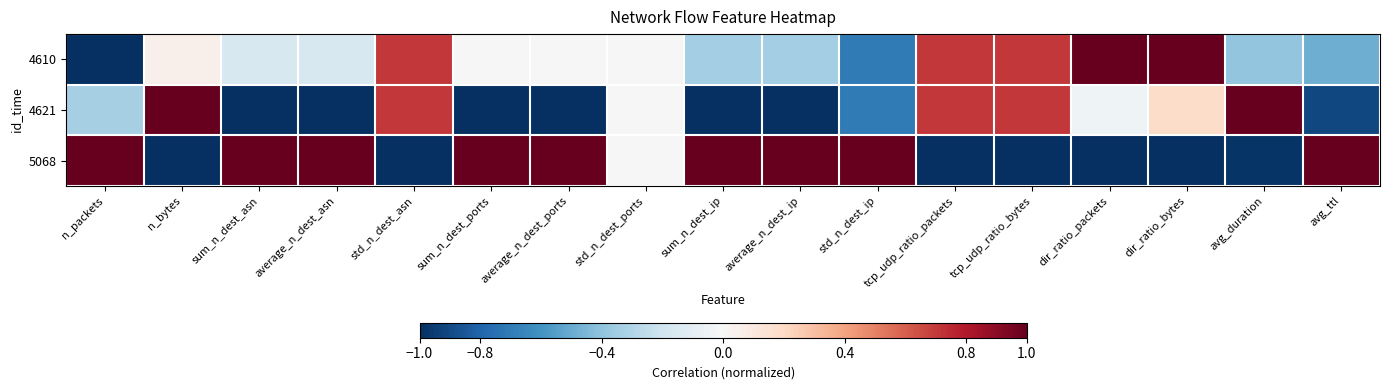

Reading left to right, transcribe all the data shown in this chart.

4610: n_packets=-1.0	n_bytes=0.1	sum_n_dest_asn=-0.2	average_n_dest_asn=-0.2	std_n_dest_asn=0.7	sum_n_dest_ports=0.0	average_n_dest_ports=0.0	std_n_dest_ports=0.0	sum_n_dest_ip=-0.3	average_n_dest_ip=-0.3	std_n_dest_ip=-0.7	tcp_udp_ratio_packets=0.7	tcp_udp_ratio_bytes=0.7	dir_ratio_packets=1.0	dir_ratio_bytes=1.0	avg_duration=-0.4	avg_ttl=-0.5
4621: n_packets=-0.3	n_bytes=1.0	sum_n_dest_asn=-1.0	average_n_dest_asn=-1.0	std_n_dest_asn=0.7	sum_n_dest_ports=-1.0	average_n_dest_ports=-1.0	std_n_dest_ports=0.0	sum_n_dest_ip=-1.0	average_n_dest_ip=-1.0	std_n_dest_ip=-0.7	tcp_udp_ratio_packets=0.7	tcp_udp_ratio_bytes=0.7	dir_ratio_packets=-0.0	dir_ratio_bytes=0.2	avg_duration=1.0	avg_ttl=-0.9
5068: n_packets=1.0	n_bytes=-1.0	sum_n_dest_asn=1.0	average_n_dest_asn=1.0	std_n_dest_asn=-1.0	sum_n_dest_ports=1.0	average_n_dest_ports=1.0	std_n_dest_ports=0.0	sum_n_dest_ip=1.0	average_n_dest_ip=1.0	std_n_dest_ip=1.0	tcp_udp_ratio_packets=-1.0	tcp_udp_ratio_bytes=-1.0	dir_ratio_packets=-1.0	dir_ratio_bytes=-1.0	avg_duration=-1.0	avg_ttl=1.0